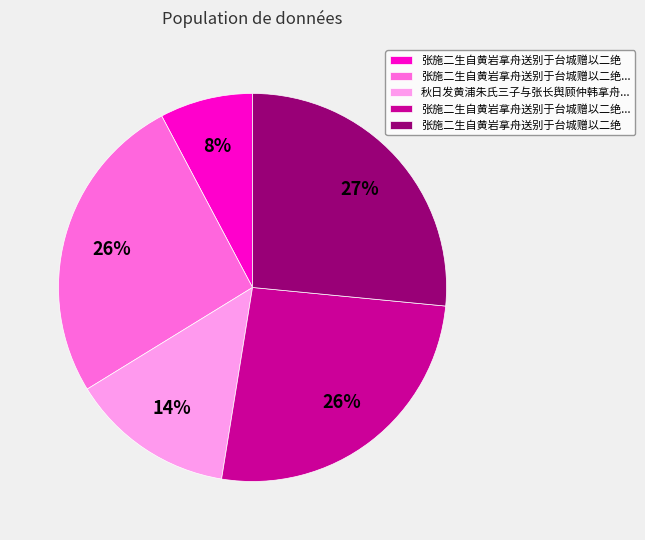

Is there any slice that represents more than half of the pie?

No